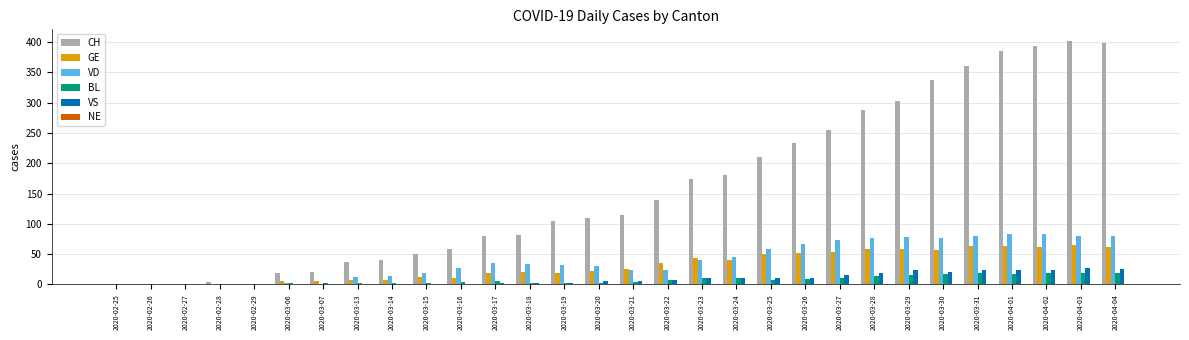

Is it true that CH equals 199 at 2020-02-25?

False